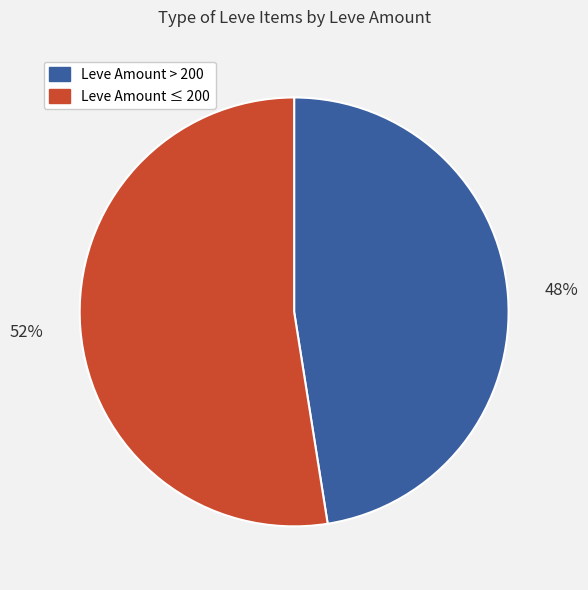

To the nearest percent, what is the average slice percentage?

50%